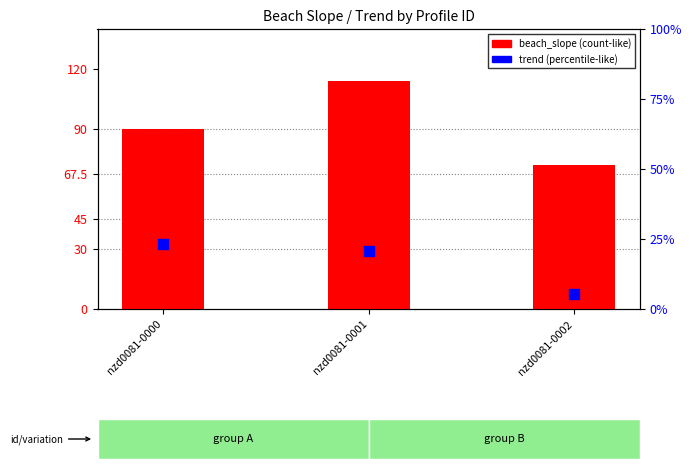

What is the total value across all series at nzd0081-0002?

77.5